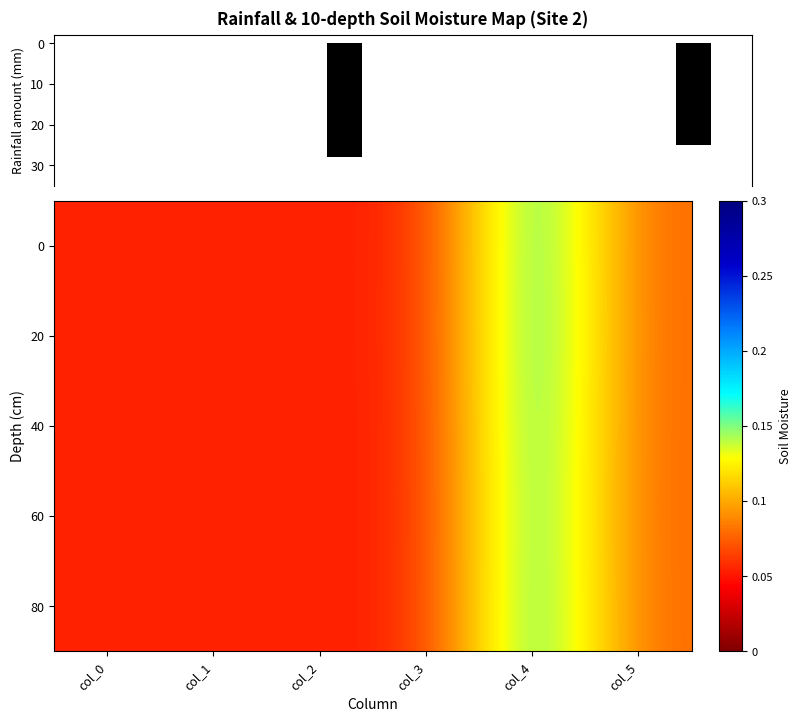

List the labels in order of 80 value, smallest first.

col_2, col_0, col_3, col_1, col_5, col_4